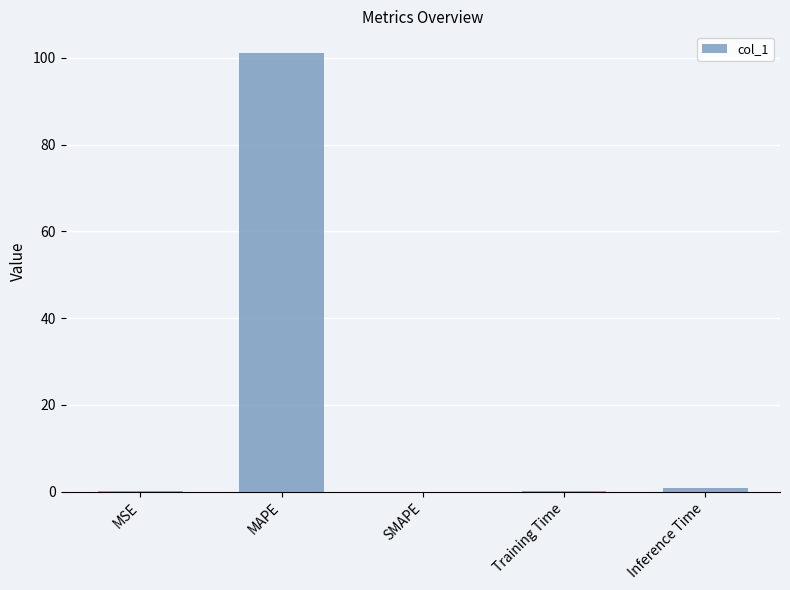

Is it true that the value at MAPE is 63.0?

False